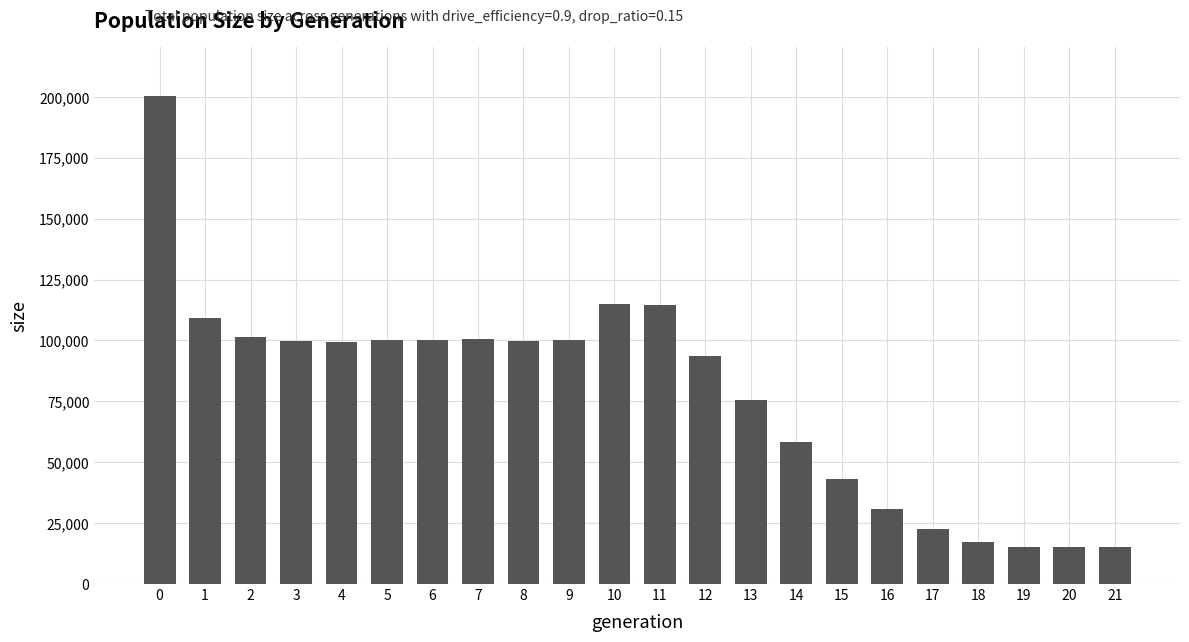

What is the difference between the maximum and minimum values?

185267